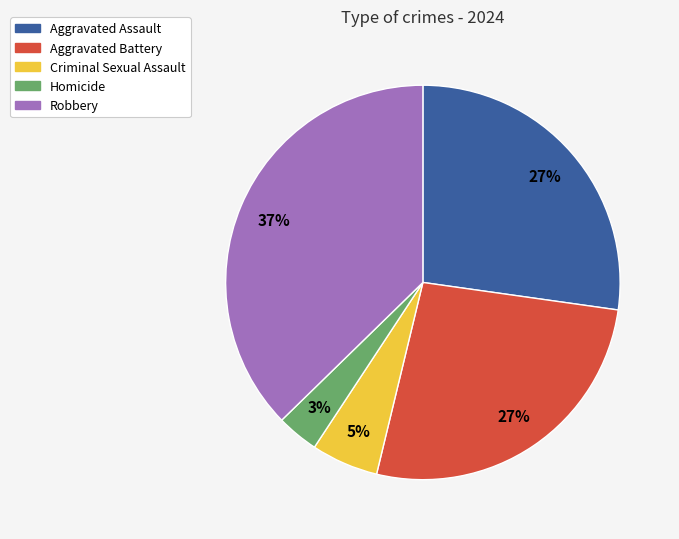

Count the number of slices in the pie.

5